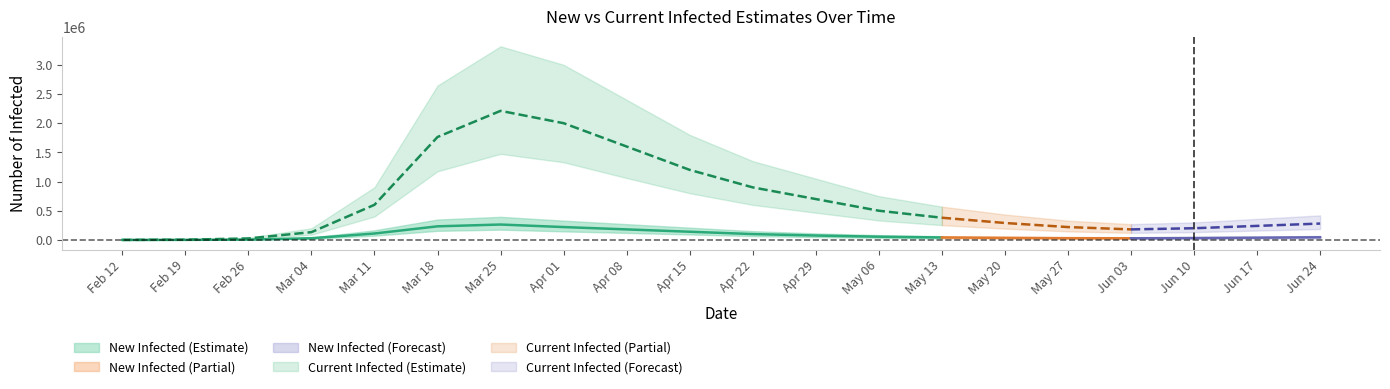

What is the total value across all series at current_infected_mean?

511020.7